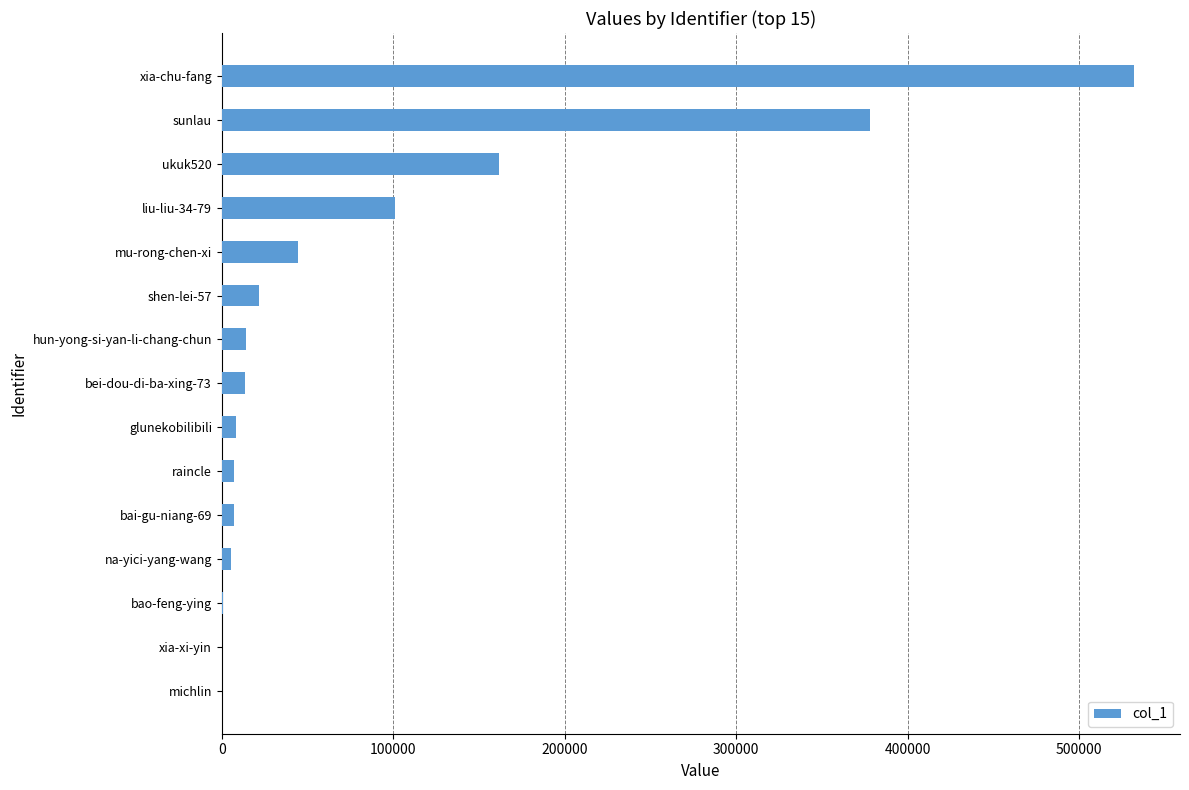

What is the greatest value displayed?

532154